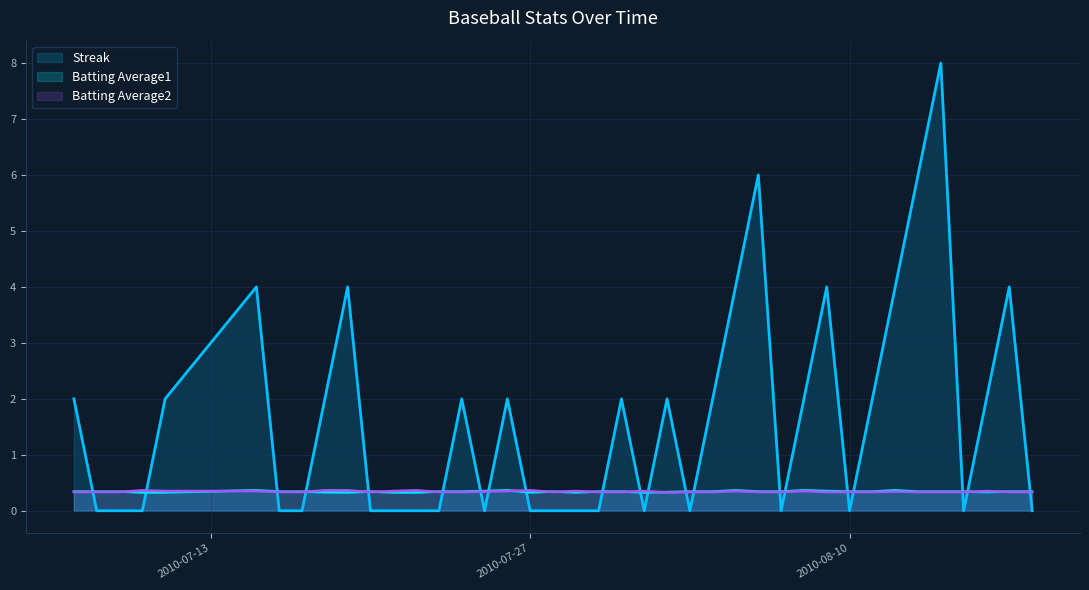

Rank the series by their maximum value, from highest to lowest.

Streak, Batting Average1, Batting Average2